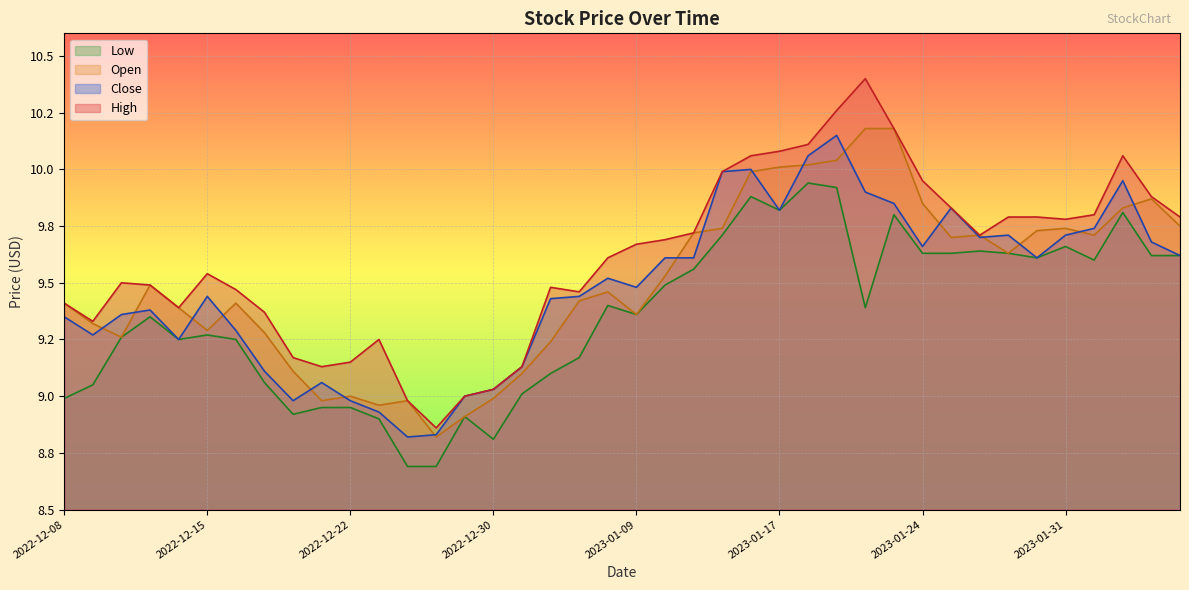

In Low, how many points are higher than both neighbors (excluding endpoints)?

10